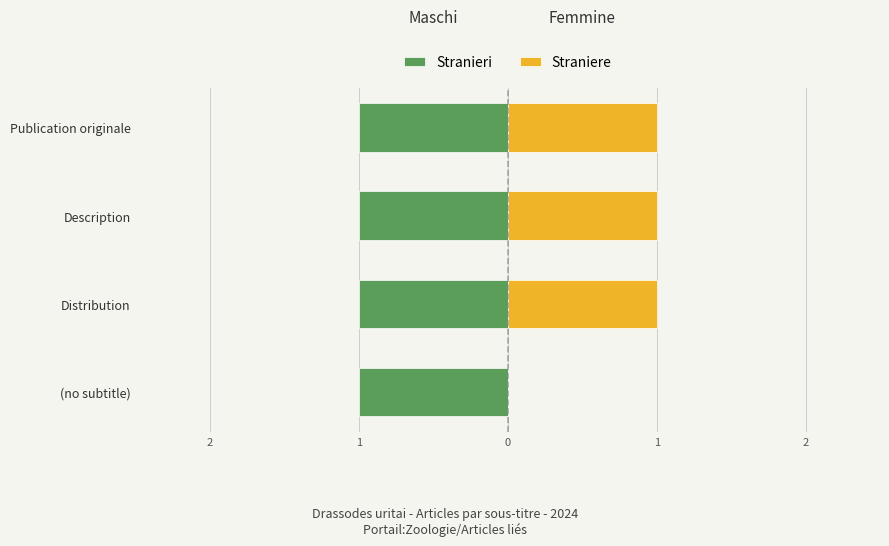

How many bars are there in each group?

2